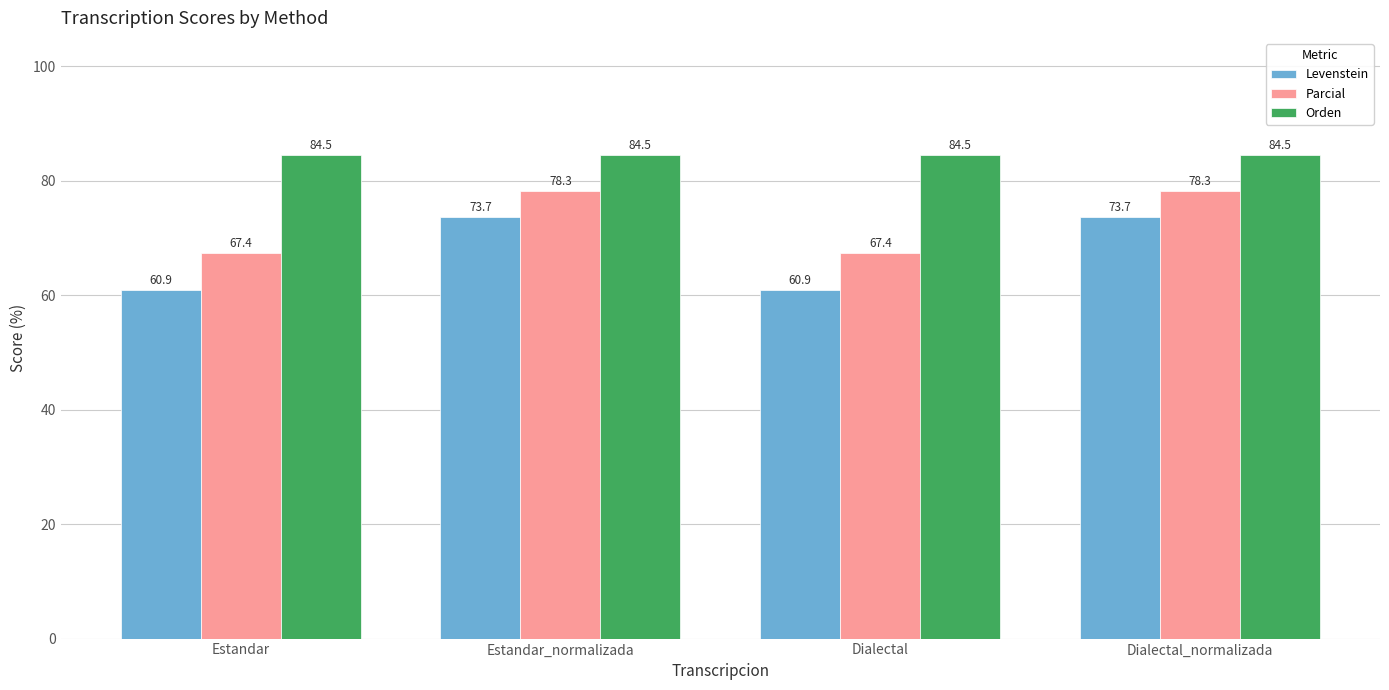

What is the label of the 1st bar from the left?

Estandar